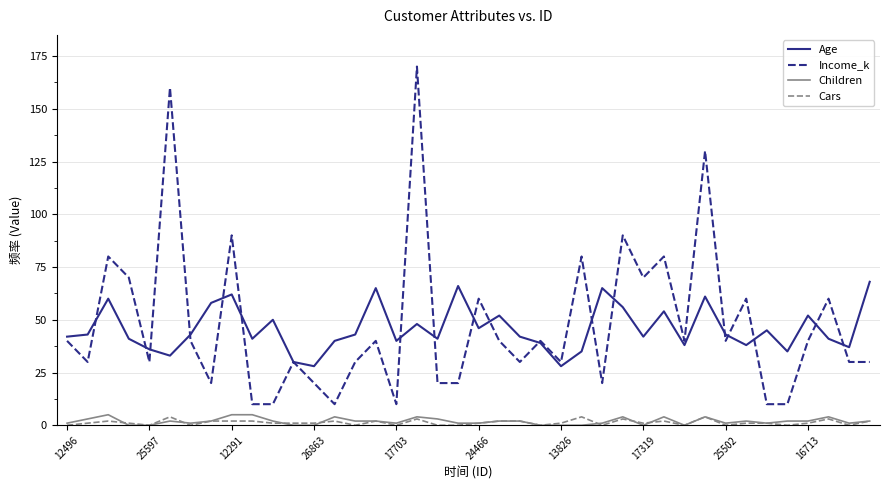

True or false: Cars and Age cross at least once.

False